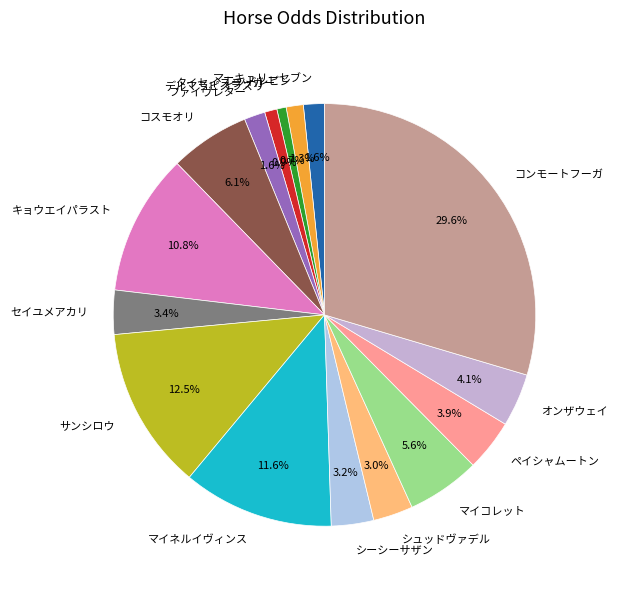

What percentage is the ファイヴレター slice, to the nearest percent?

2%